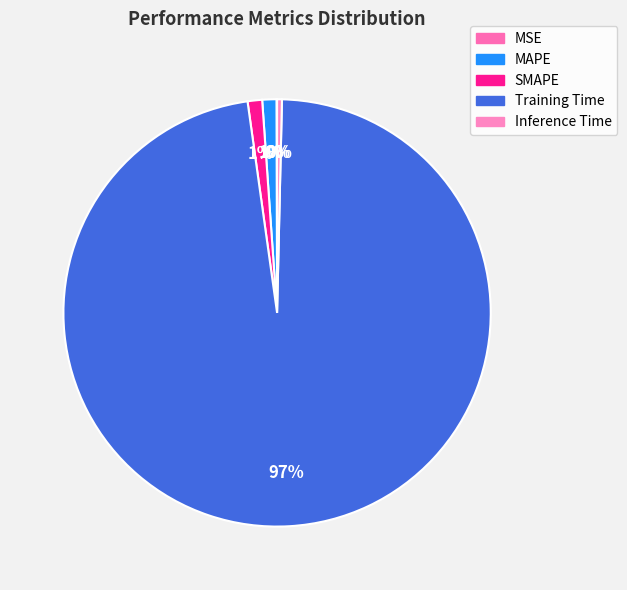

How many segments does this pie chart have?

5